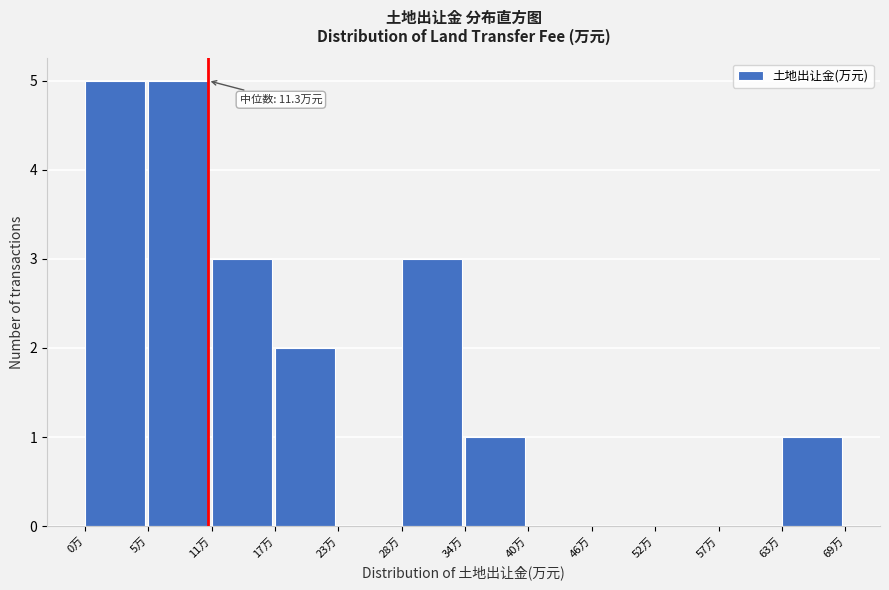

Reading left to right, extract all data points from this chart.

0万=5	5万=5	11万=3	17万=2	23万=0	28万=3	34万=1	40万=0	46万=0	52万=0	57万=0	63万=1